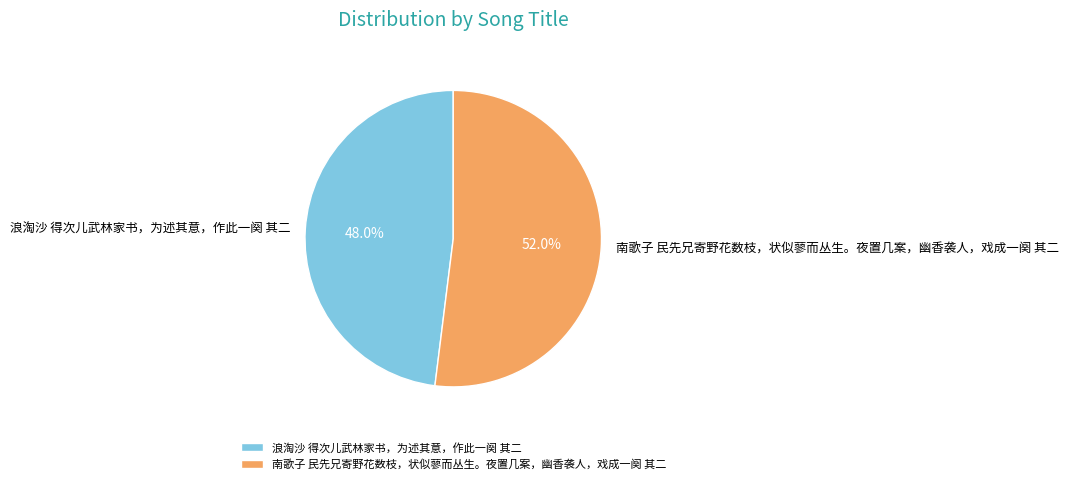

Rank the categories by value from highest to lowest.

南歌子 民先兄寄野花数枝，状似蓼而丛生。夜置几案，幽香袭人，戏成一阕 其二, 浪淘沙 得次儿武林家书，为述其意，作此一阕 其二